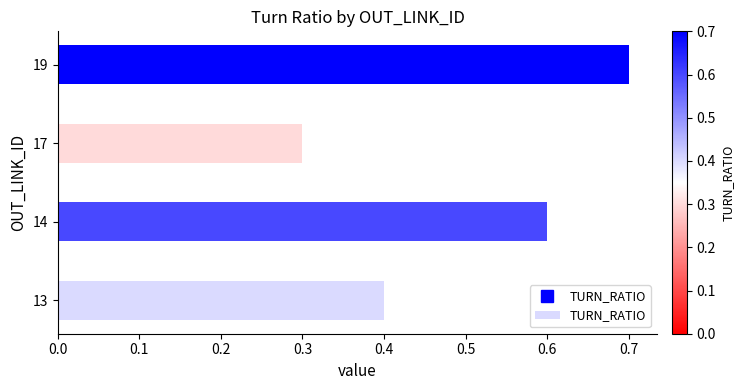

The chart shows a value of 0.7 at 19. True or false?

True